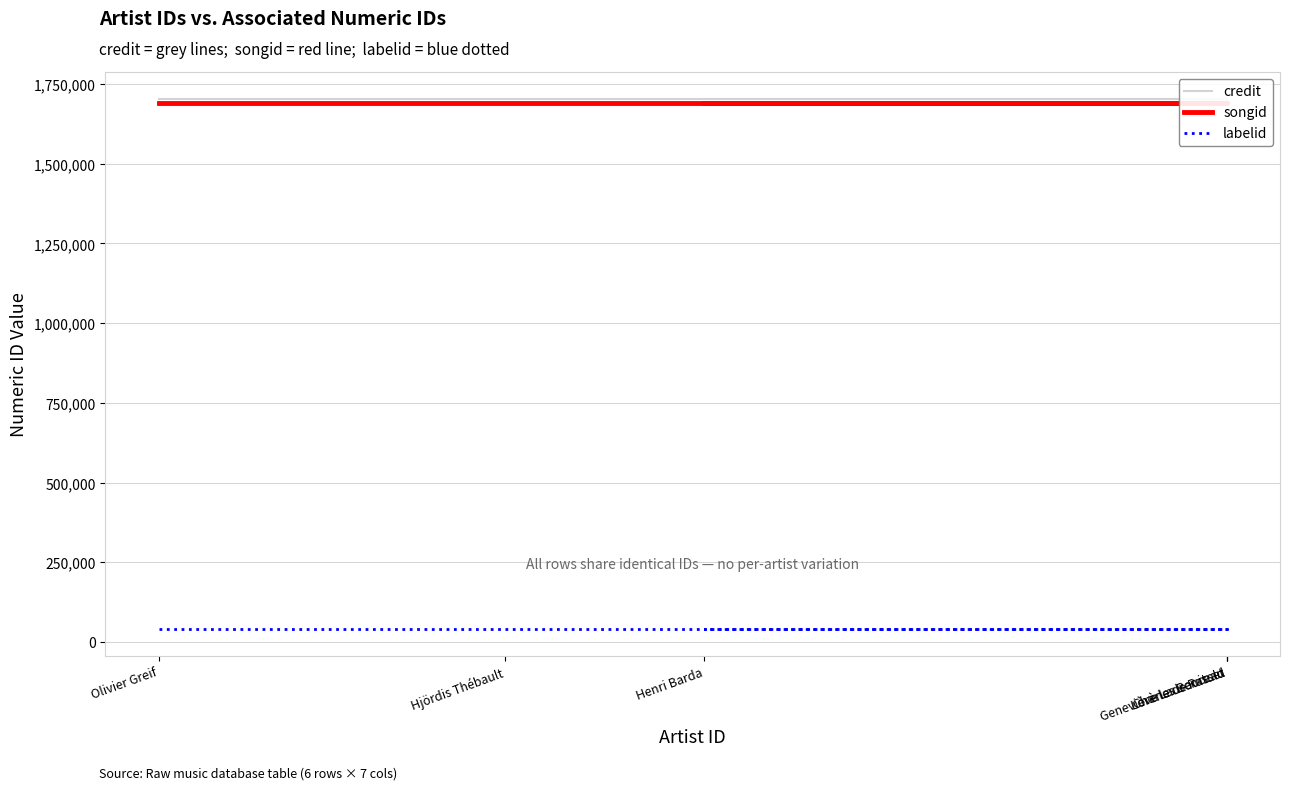

Rank the categories by songid value from lowest to highest.

Olivier Greif, Hjördis Thébault, Geneviève Laurenceau, Lorène de Ratuld, Charles Bouisset, Henri Barda